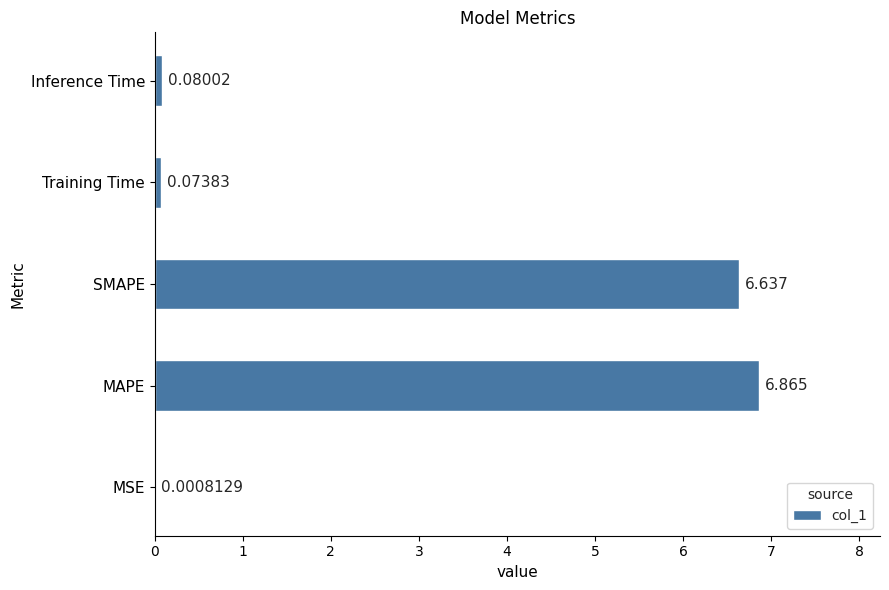

Between MSE and Inference Time, which is larger?

Inference Time